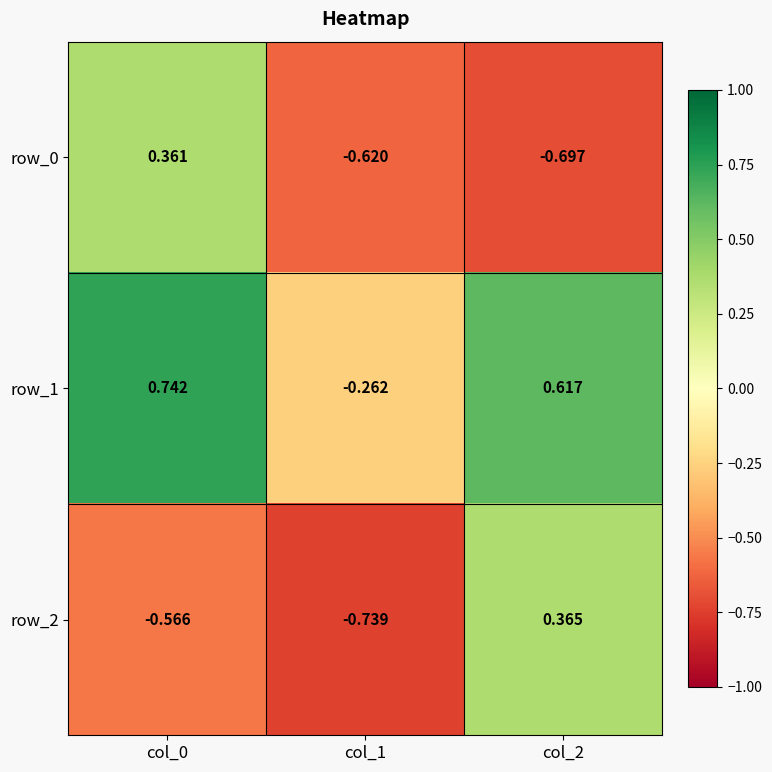

Between col_0 and col_2, which is larger?

col_0